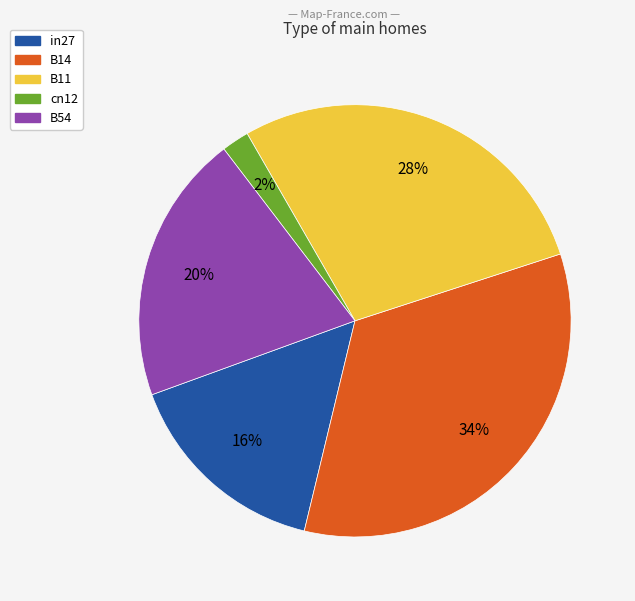

Which slice is the smallest?

cn12